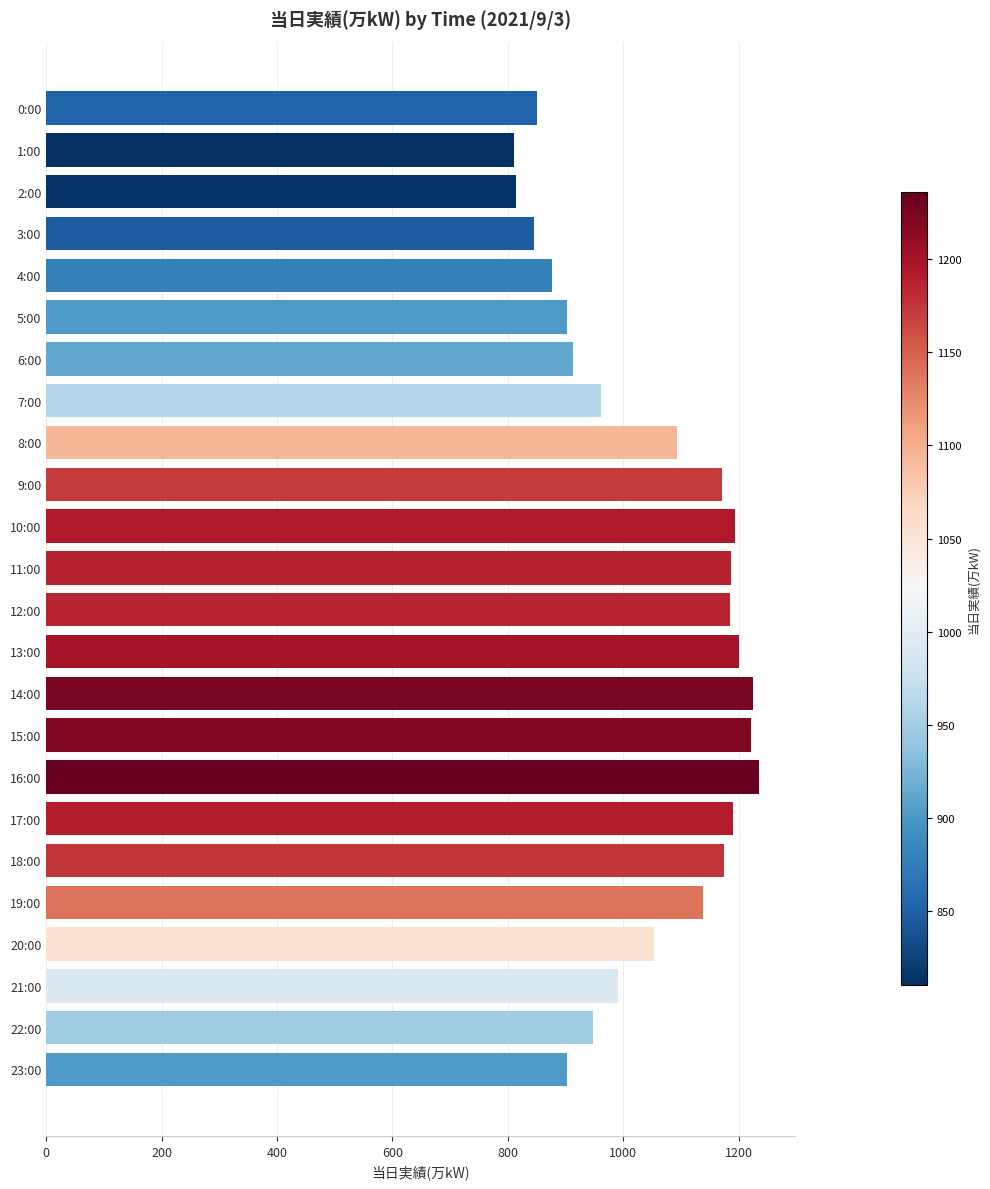

What is the label of the 8th bar from the bottom?

16:00